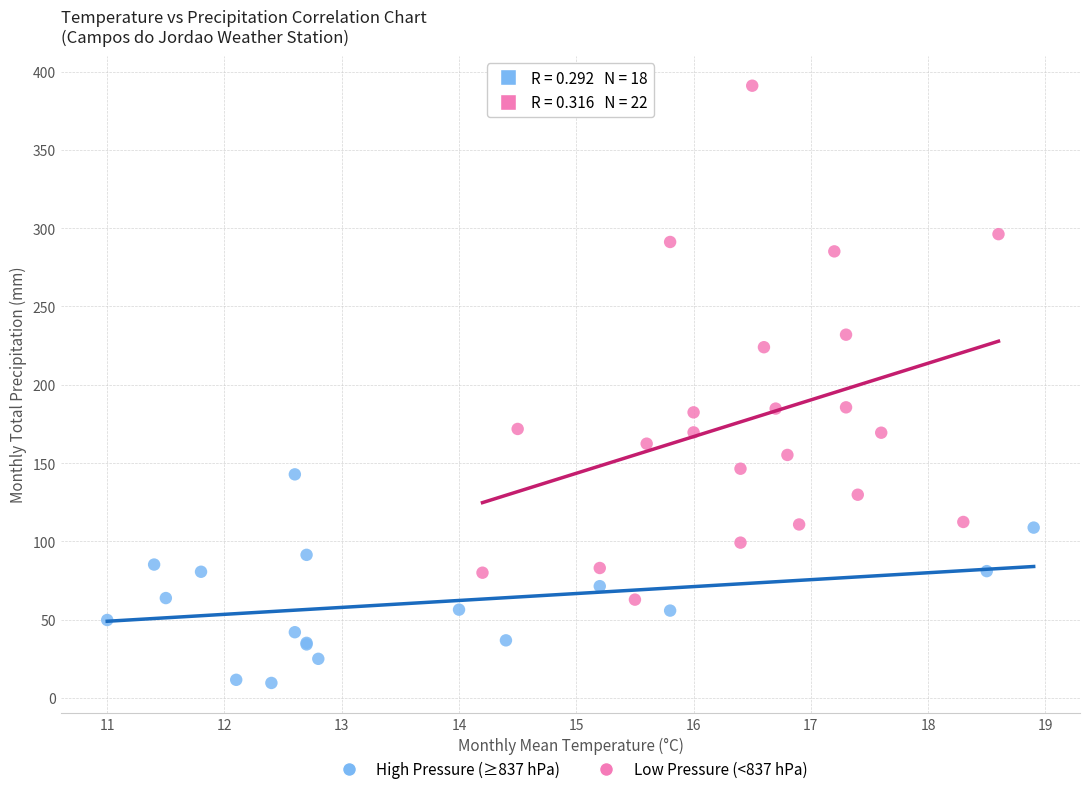

Which series has the widest spread of Y values?

Low Pressure (<837 hPa)